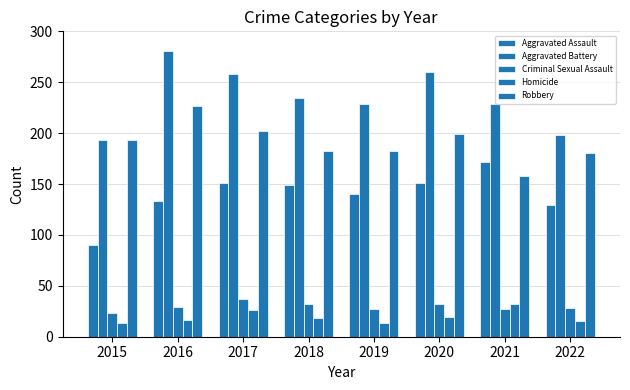

Reading left to right, list all the values displayed in this chart.

Aggravated Assault: 2015=90	2016=133	2017=151	2018=149	2019=140	2020=151	2021=172	2022=129
Aggravated Battery: 2015=193	2016=281	2017=258	2018=235	2019=229	2020=260	2021=229	2022=198
Criminal Sexual Assault: 2015=23	2016=29	2017=37	2018=32	2019=27	2020=32	2021=27	2022=28
Homicide: 2015=13	2016=16	2017=26	2018=18	2019=13	2020=19	2021=32	2022=15
Robbery: 2015=193	2016=227	2017=202	2018=182	2019=182	2020=199	2021=158	2022=180